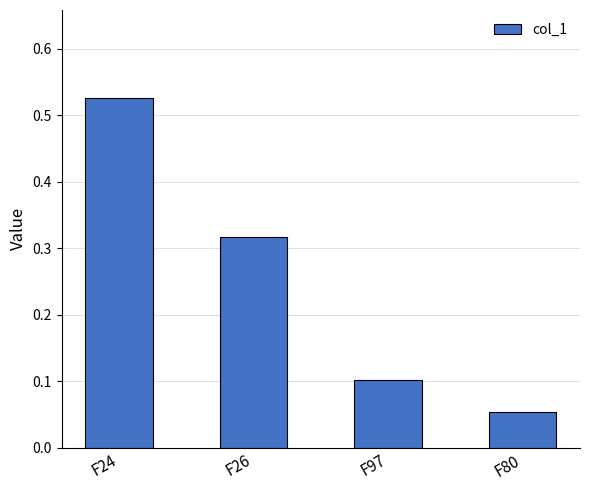

What is the sum of the values at F97 and F26?

0.4